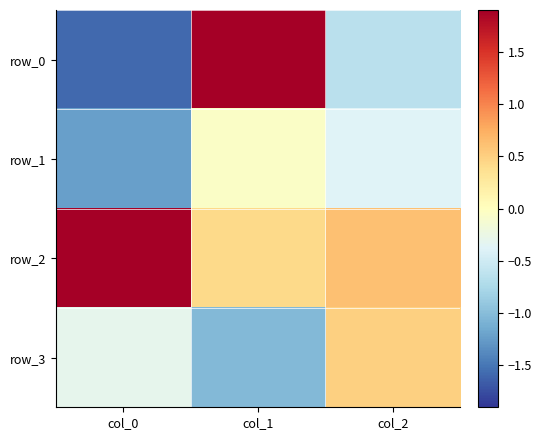

Which series has the widest spread of values?

row_0